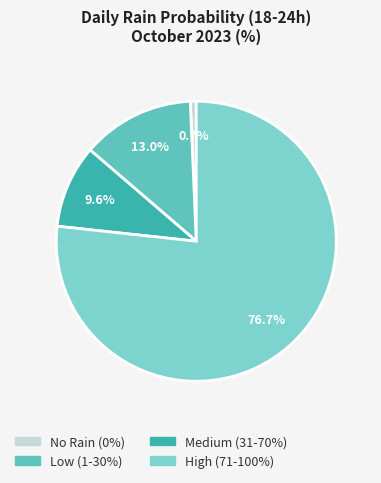

How many slices are in this pie chart?

4